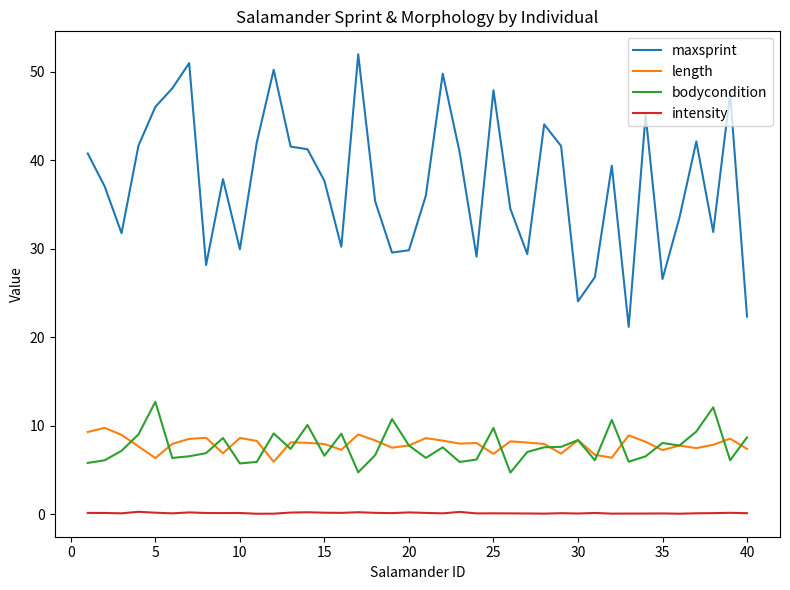

Which series has the largest total across all categories?

maxsprint